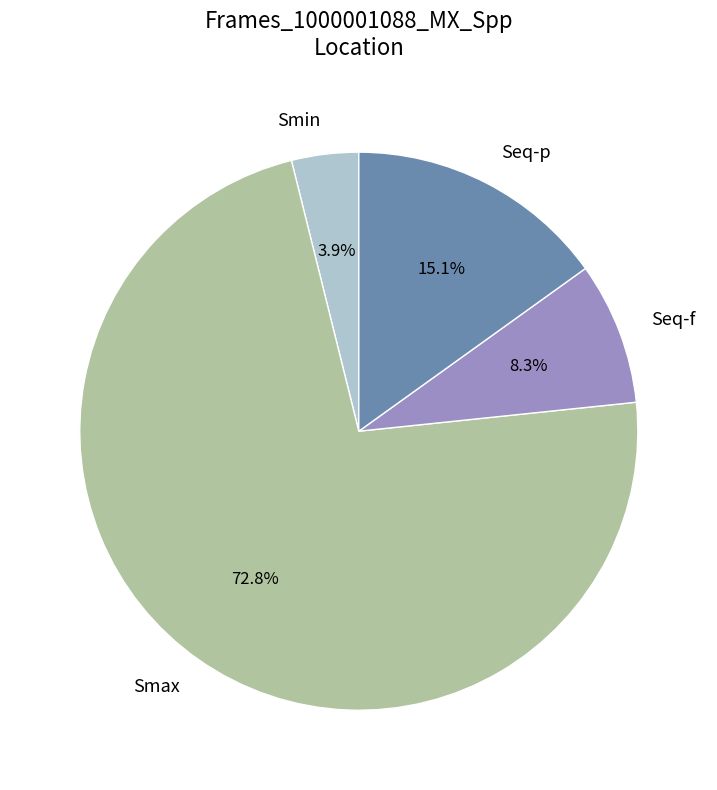

How many slices are in this pie chart?

4